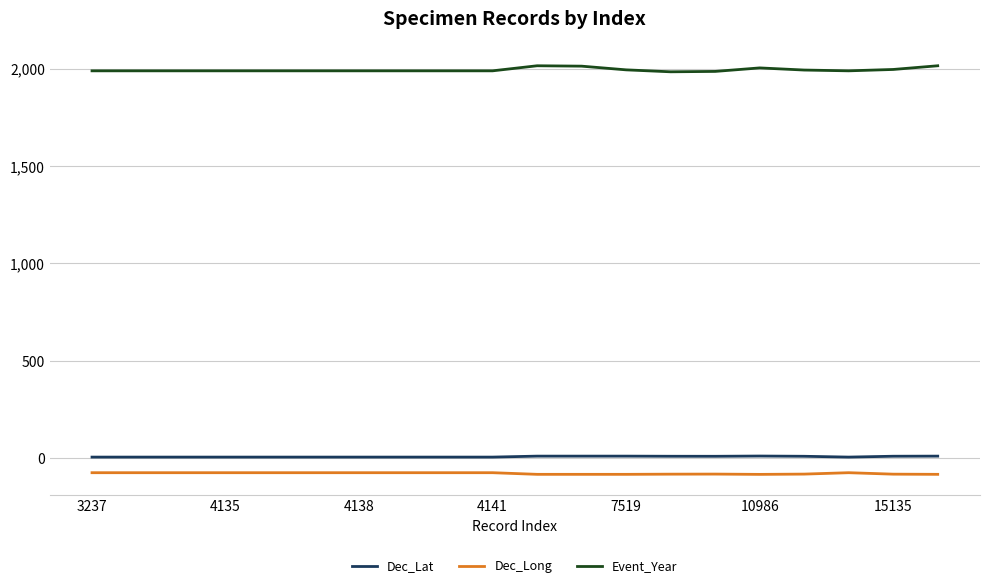

True or false: Event_Year and Dec_Long intersect in this chart.

False